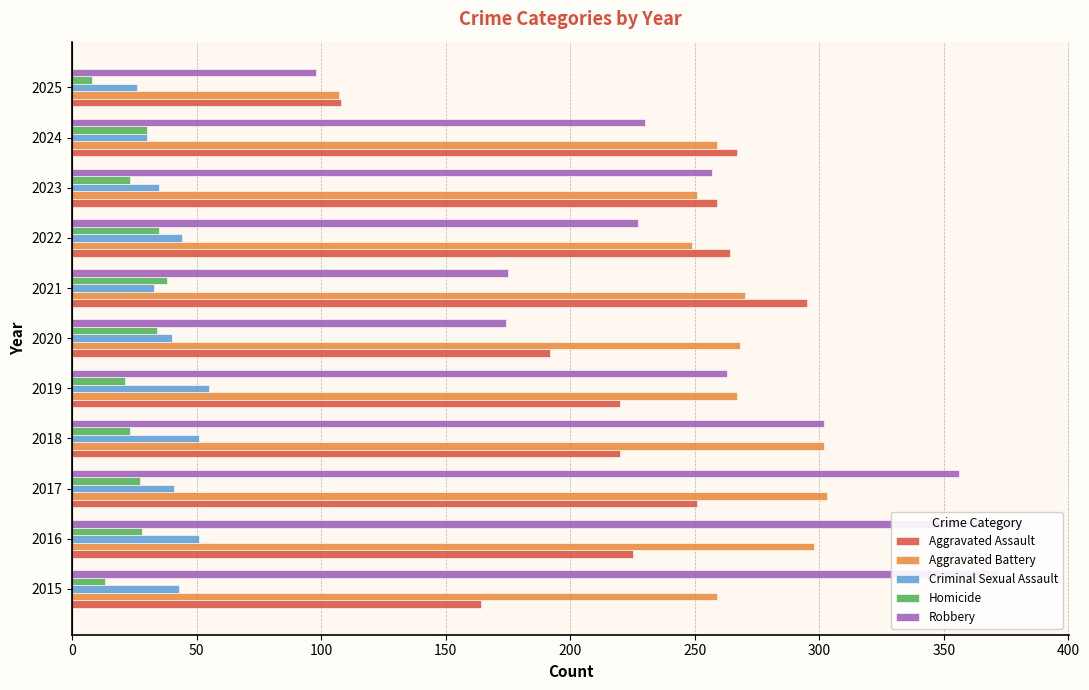

True or false: Aggravated Battery has a value of 518 at 2017.

False